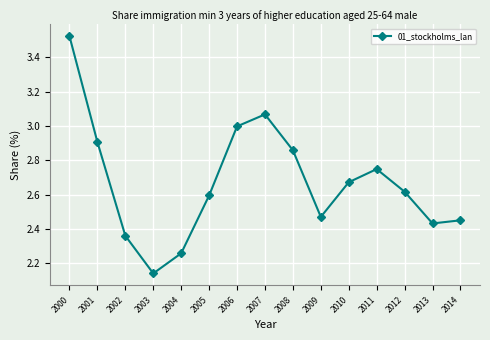

What is the difference between the values at 2005 and 2000?

0.9